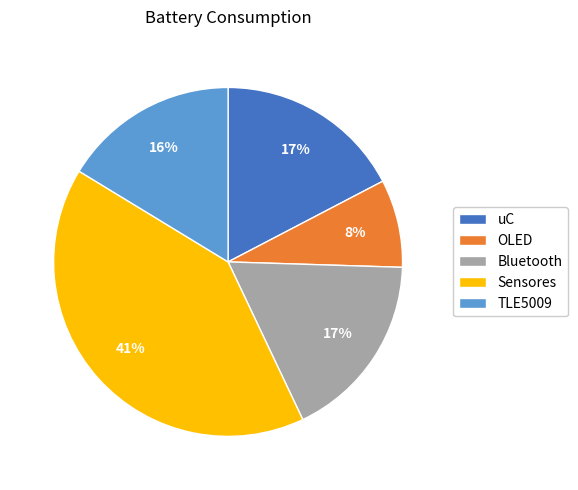

How many slices are in this pie chart?

5